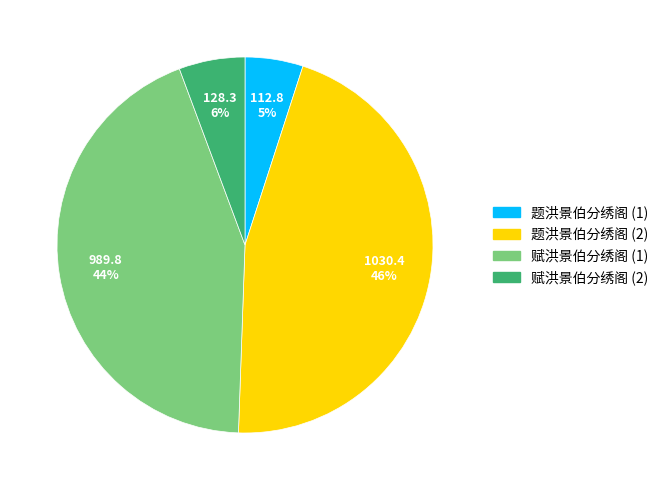

Is there any slice that represents more than half of the pie?

No